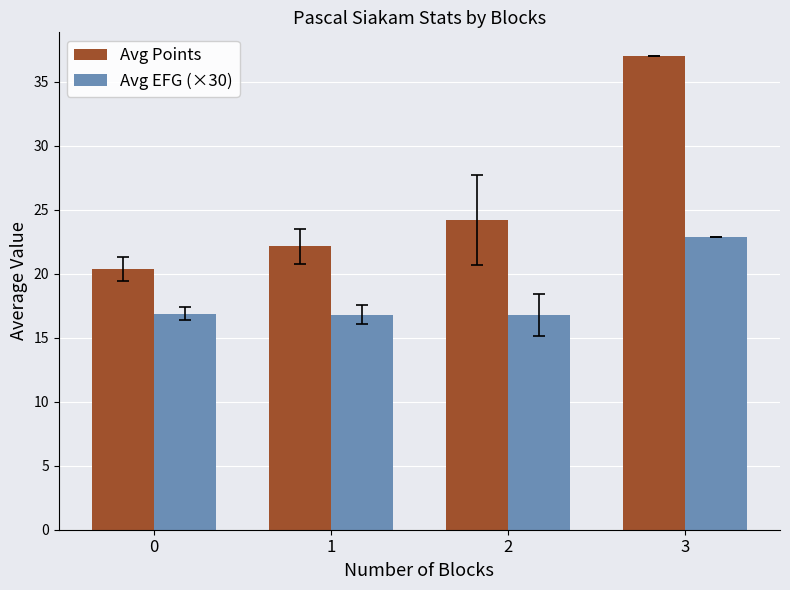

Does the chart contain any negative values?

No